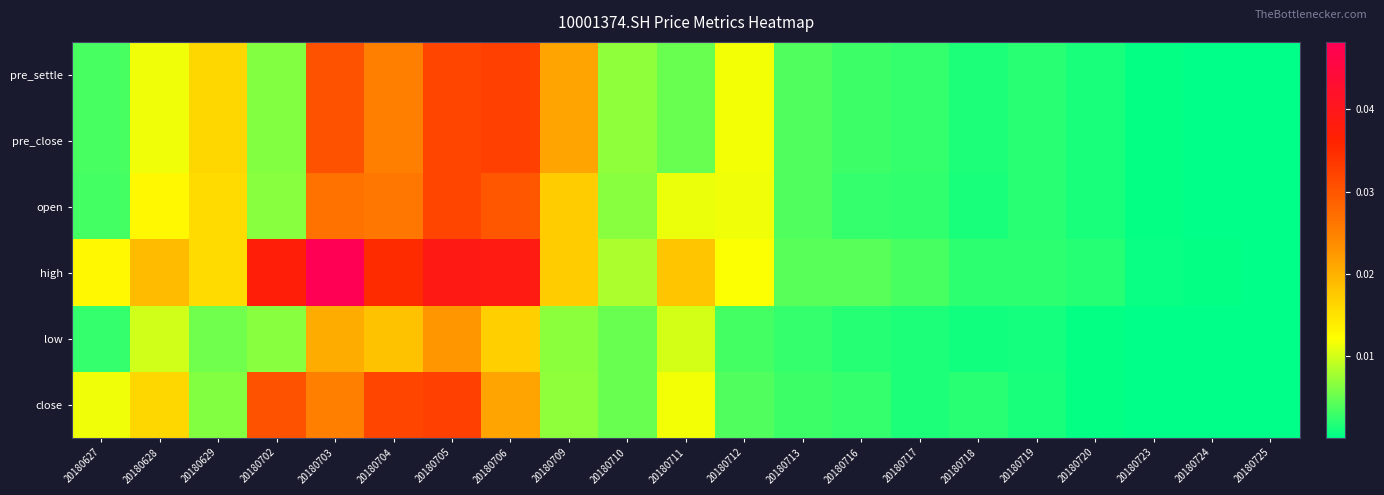

At how many categories does at least one series exceed 0?

21